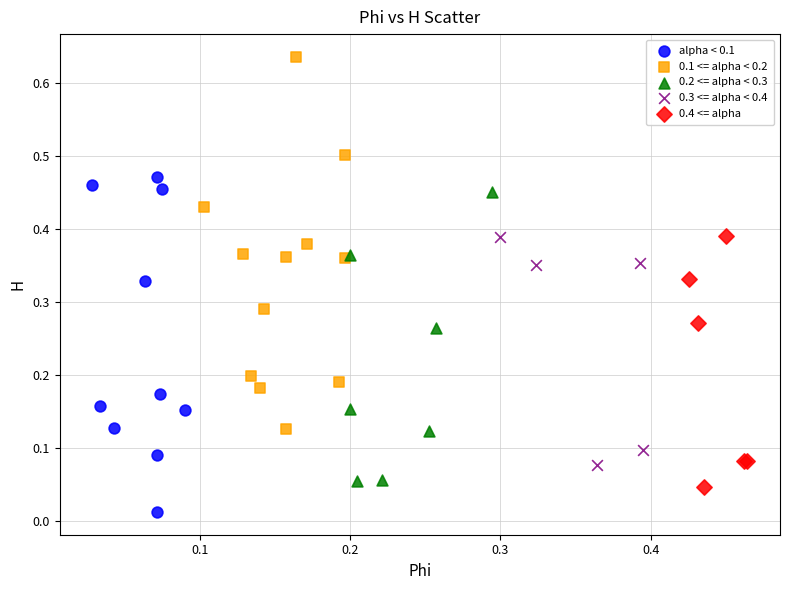

Which series reaches the minimum Y coordinate?

alpha < 0.1